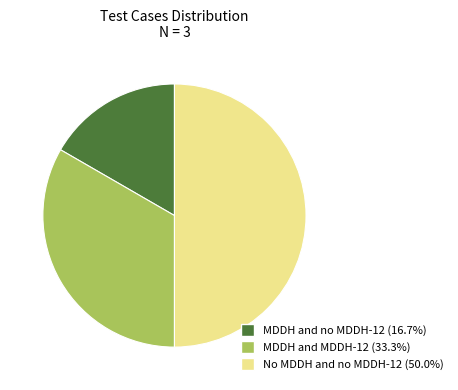

Rank the categories by value from highest to lowest.

No MDDH and no MDDH-12, MDDH and MDDH-12, MDDH and no MDDH-12